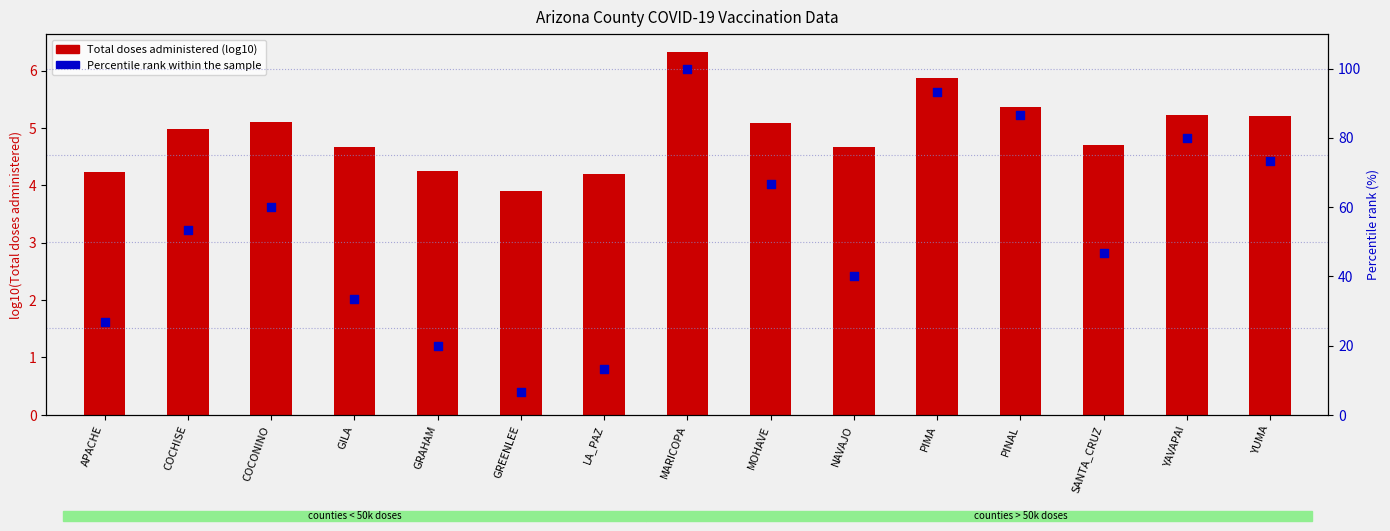

Which series has the largest total across all categories?

Percentile rank within the sample